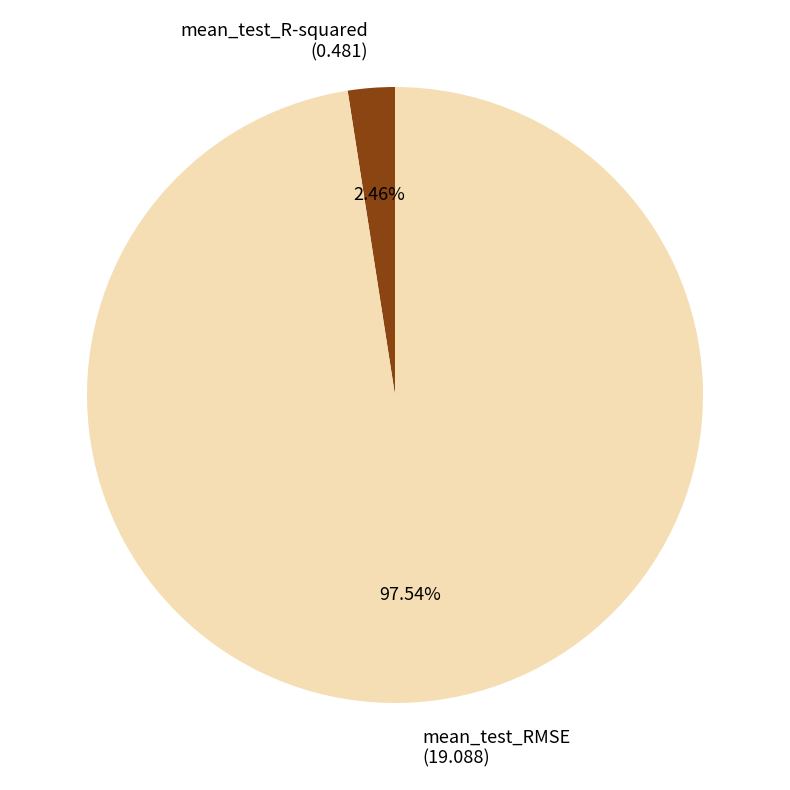

Which has a higher value, mean_test_RMSE (19.088) or mean_test_R-squared (0.481)?

mean_test_RMSE (19.088)